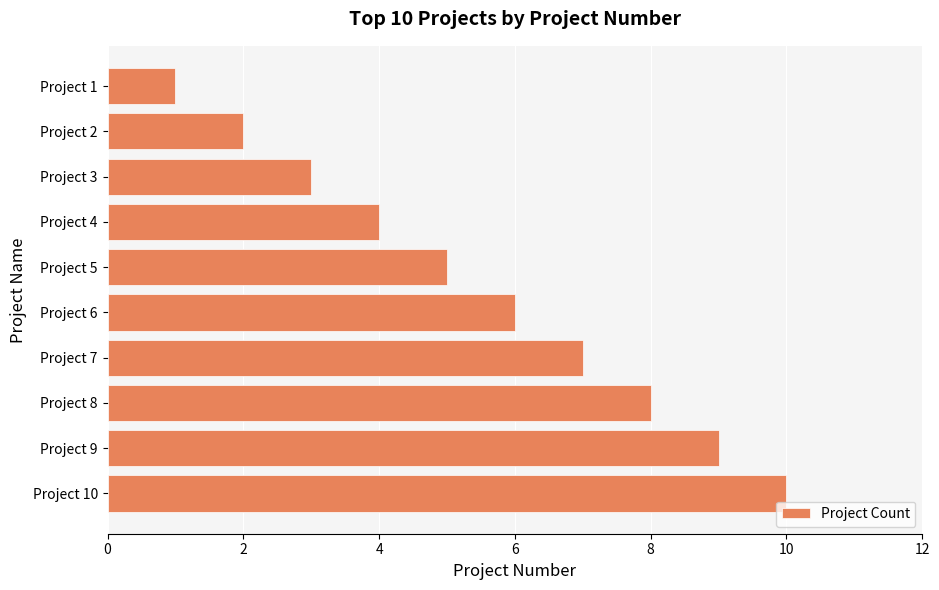

How many series are shown in this chart?

1